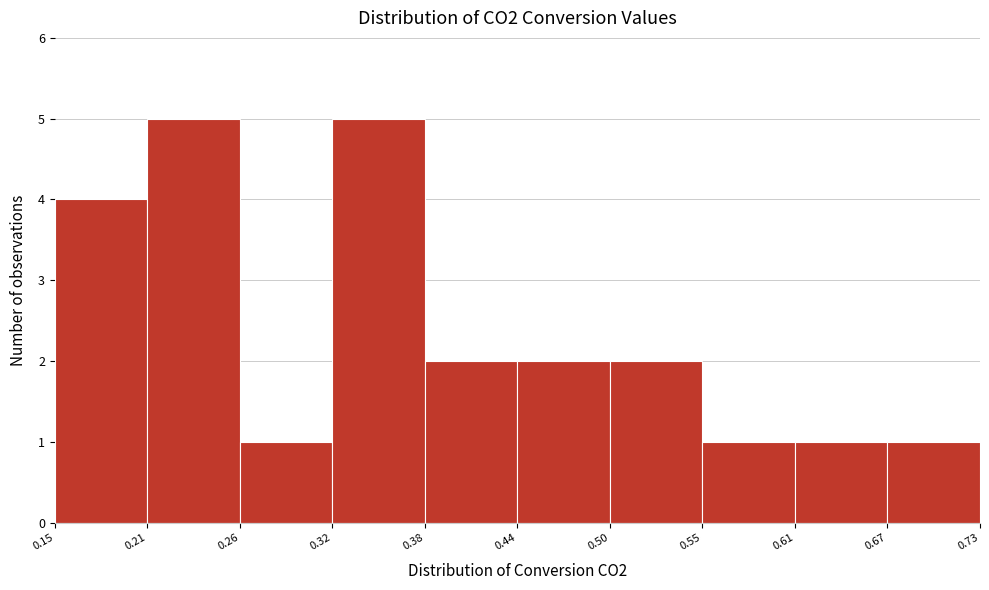

Reading left to right, transcribe this chart: for each bar, give the range it covers on the x-axis and its height. The values are not printed on the chart, so give them approximately, as read against the axis.

0.15 to 0.21: 4
0.21 to 0.26: 5
0.26 to 0.32: 1
0.32 to 0.38: 5
0.38 to 0.44: 2
0.44 to 0.50: 2
0.50 to 0.55: 2
0.55 to 0.61: 1
0.61 to 0.67: 1
0.67 to 0.73: 1